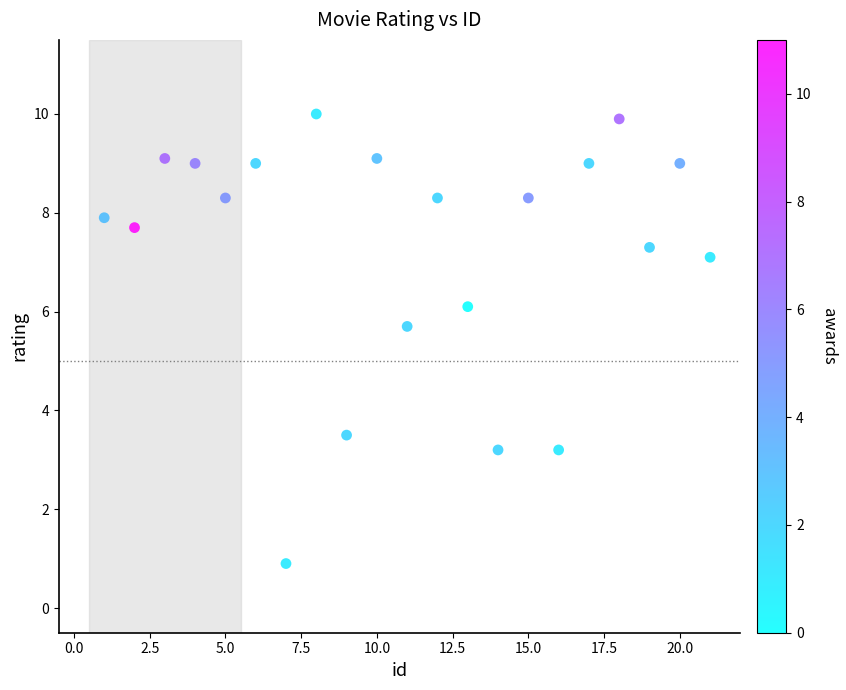

What Y value in the scatter plot is closest to 5?

5.7